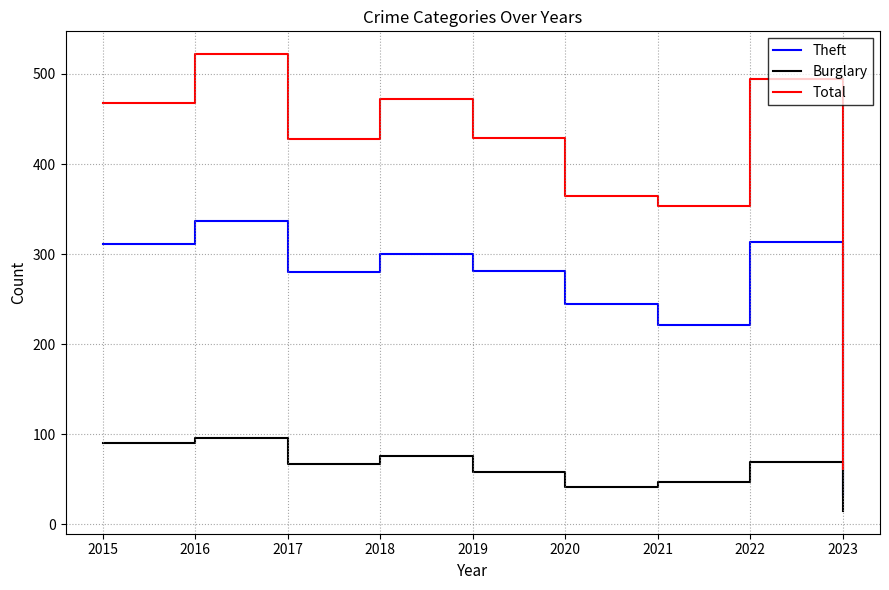

Which series has the largest total across all categories?

Total